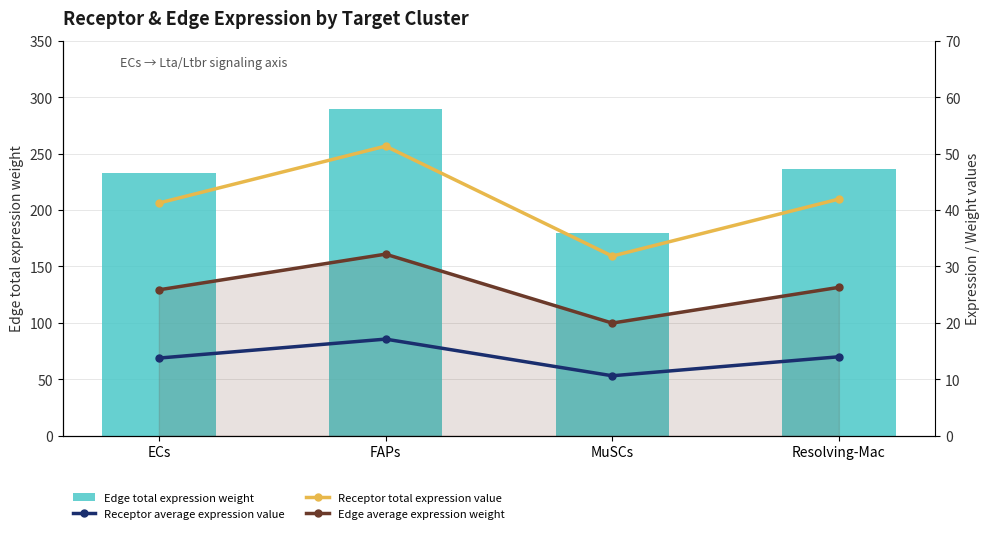

Are the bars horizontal?

No